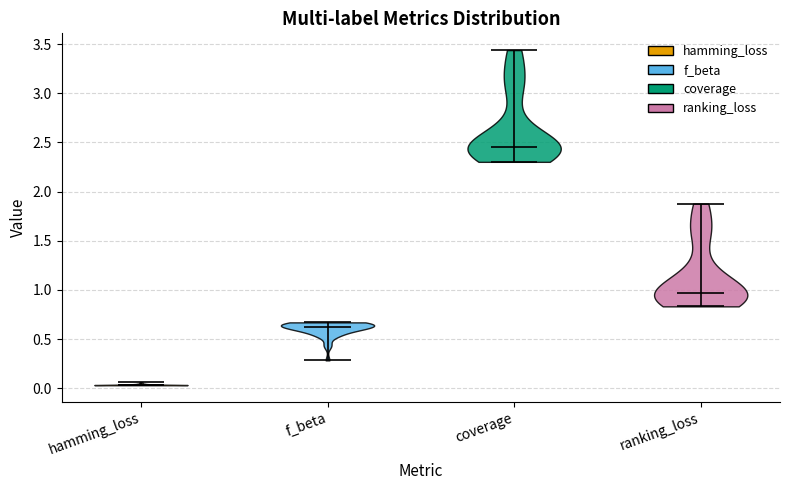

Reading left to right, read every violin against the y-axis: where its median line is, and the lowest and highest points it reaches. The values are not printed on the chart, so give them approximately, as read against the axis.

hamming_loss: median line 0.05, lowest point 0.05, highest point 0.05
f_beta: median line 0.65, lowest point 0.30, highest point 0.65
coverage: median line 2.45, lowest point 2.30, highest point 3.45
ranking_loss: median line 0.95, lowest point 0.85, highest point 1.90